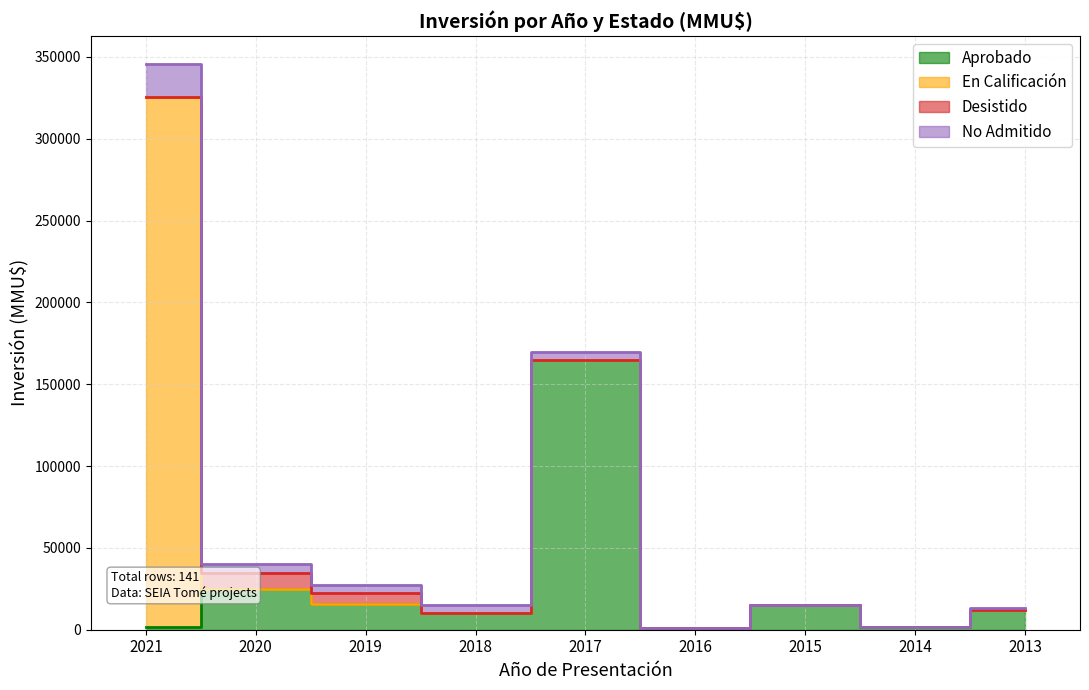

How many values in the No Admitido series are below 5000?

4